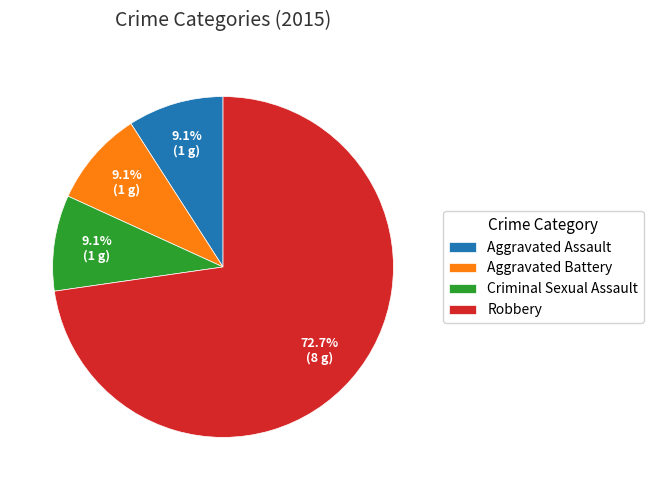

What percentage is the Criminal Sexual Assault slice, to the nearest percent?

9%